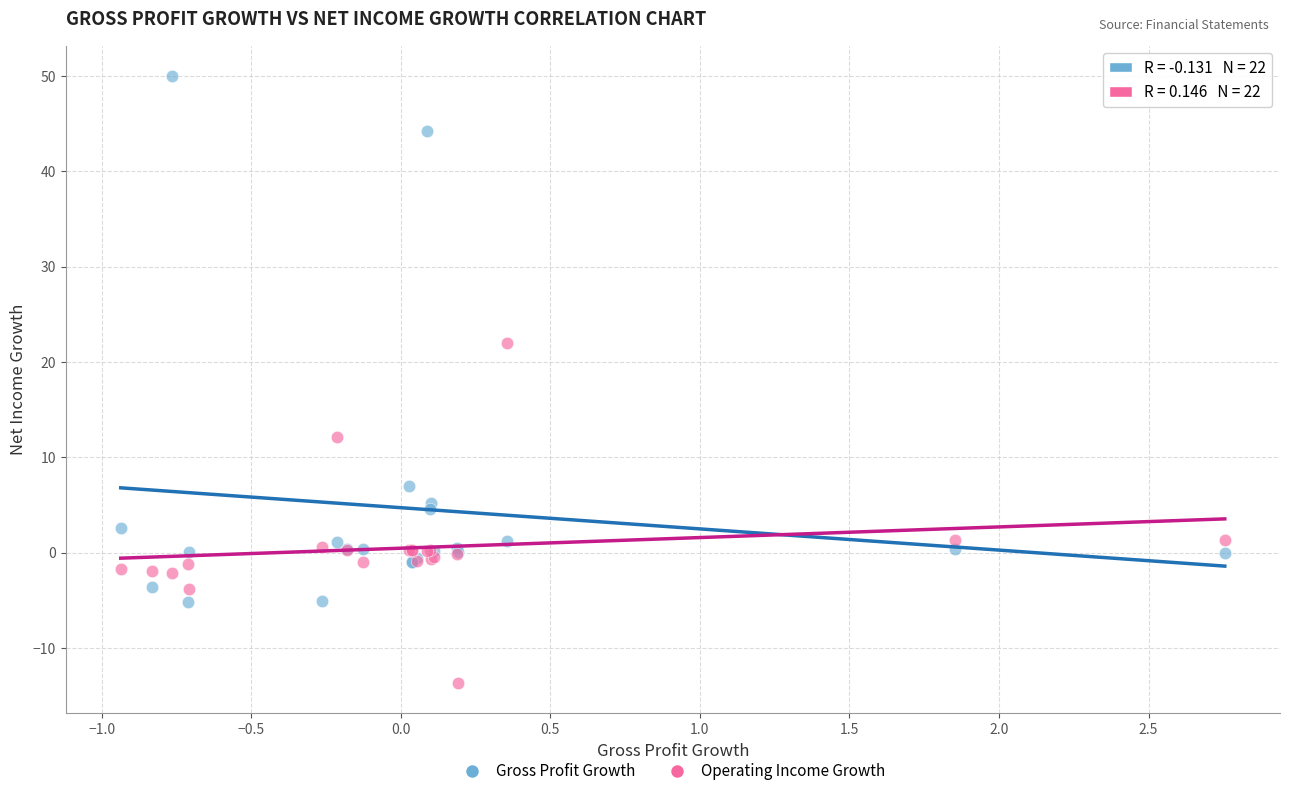

Across all series, what Y value is closest to 18?

22.0